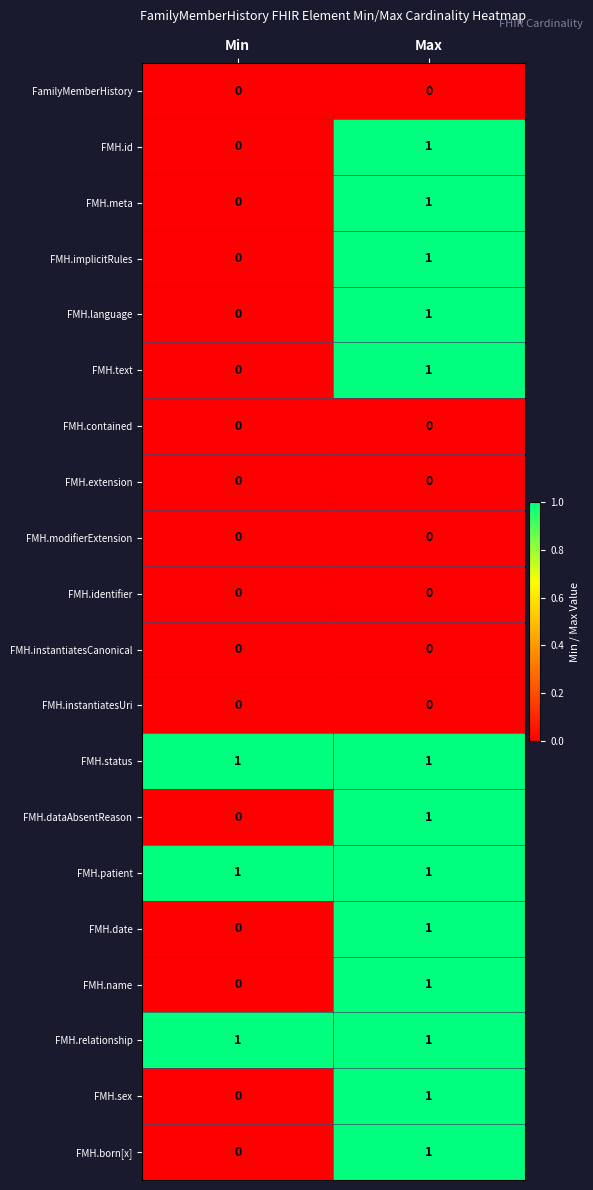

What is the total value across all series at Min?

3